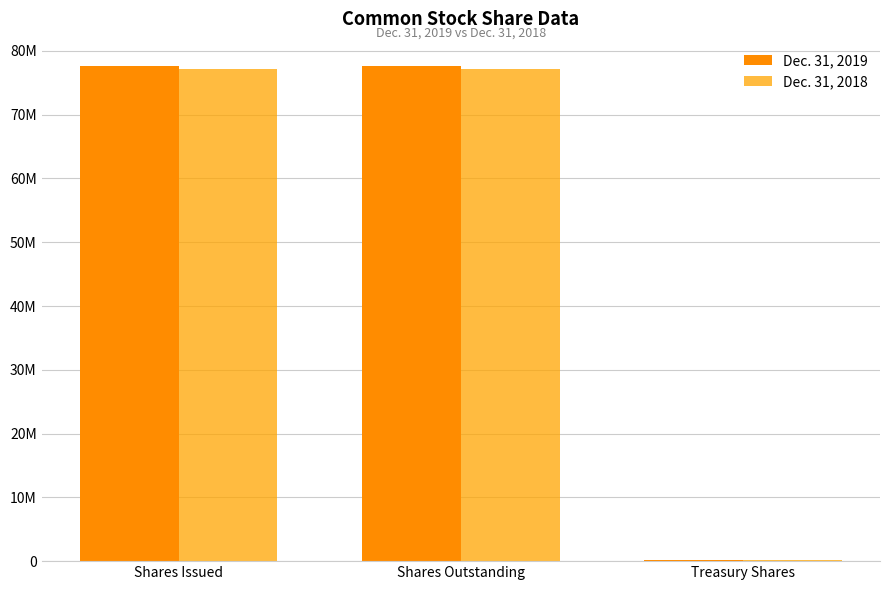

What is the difference between the highest and lowest values at Shares Issued?

354051